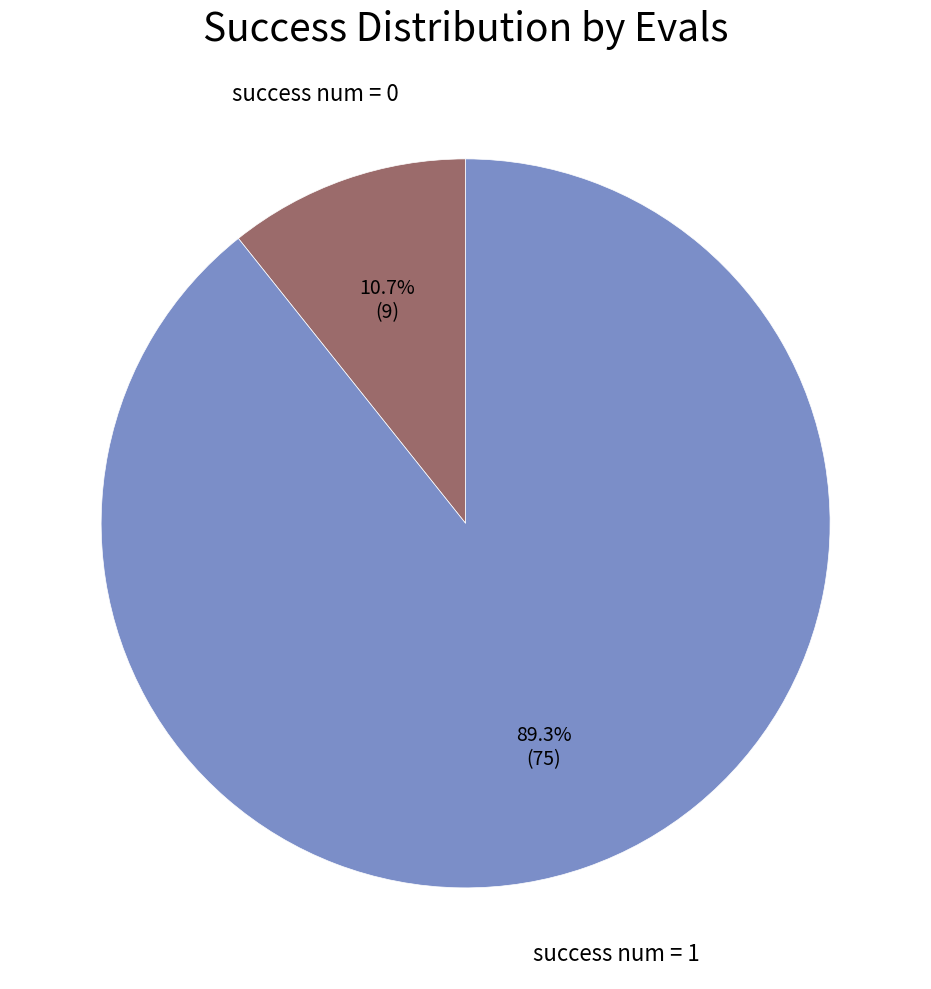

Which slice is the smallest?

success num = 0